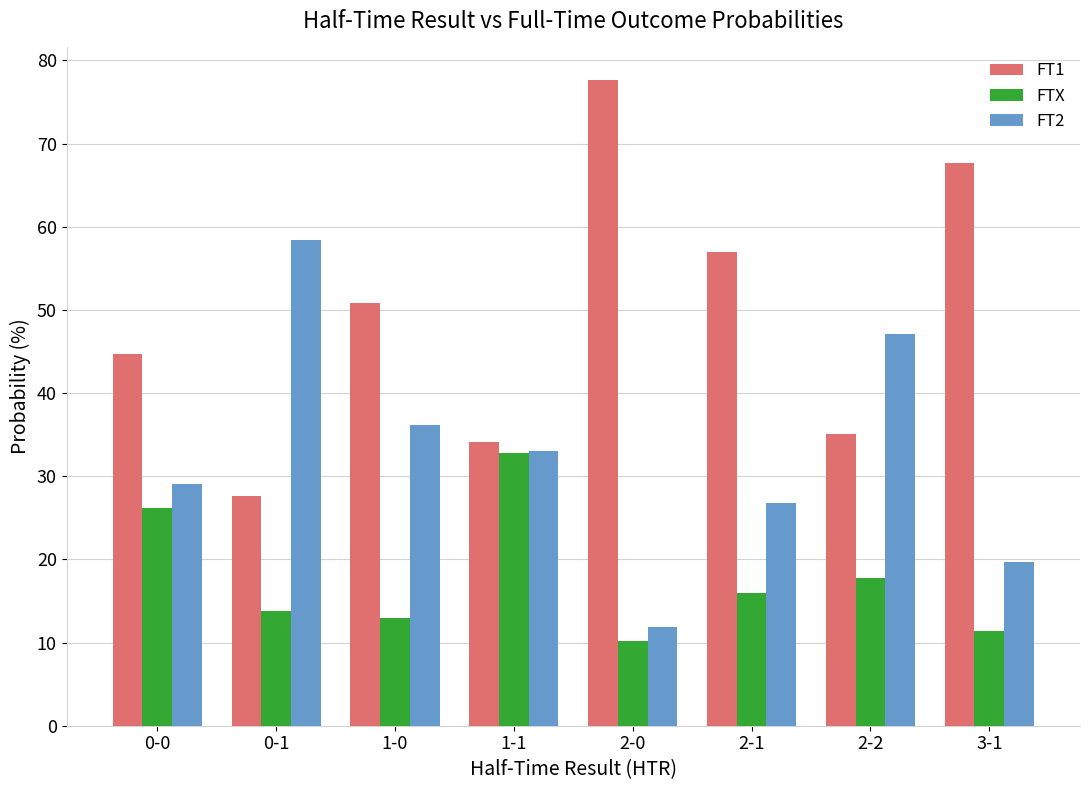

At which label is FT2 closest to 35?

1-0